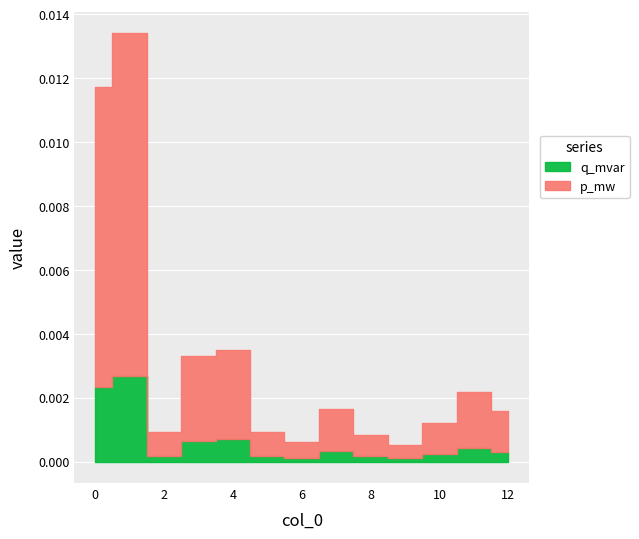

Between 0 and 5, which series saw the biggest shift?

p_mw